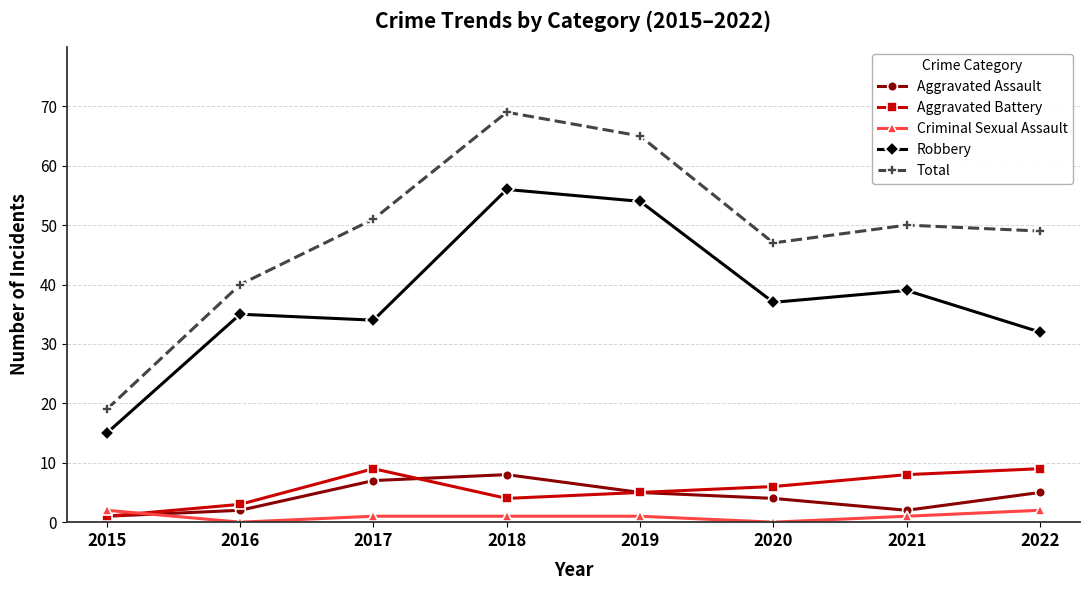

The value of Robbery at 2016 is 35. True or false?

True